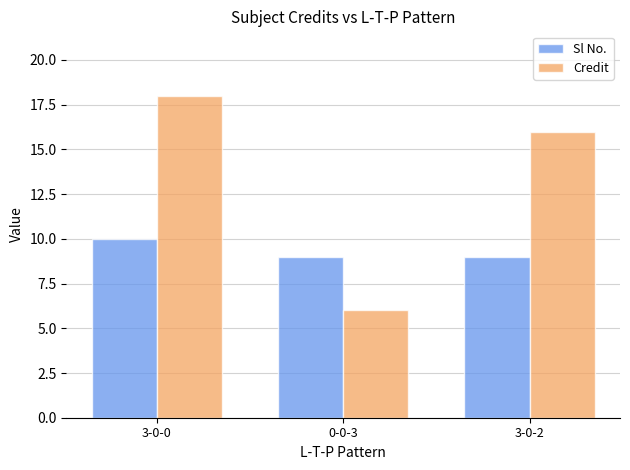

Which series has the largest total across all categories?

Credit